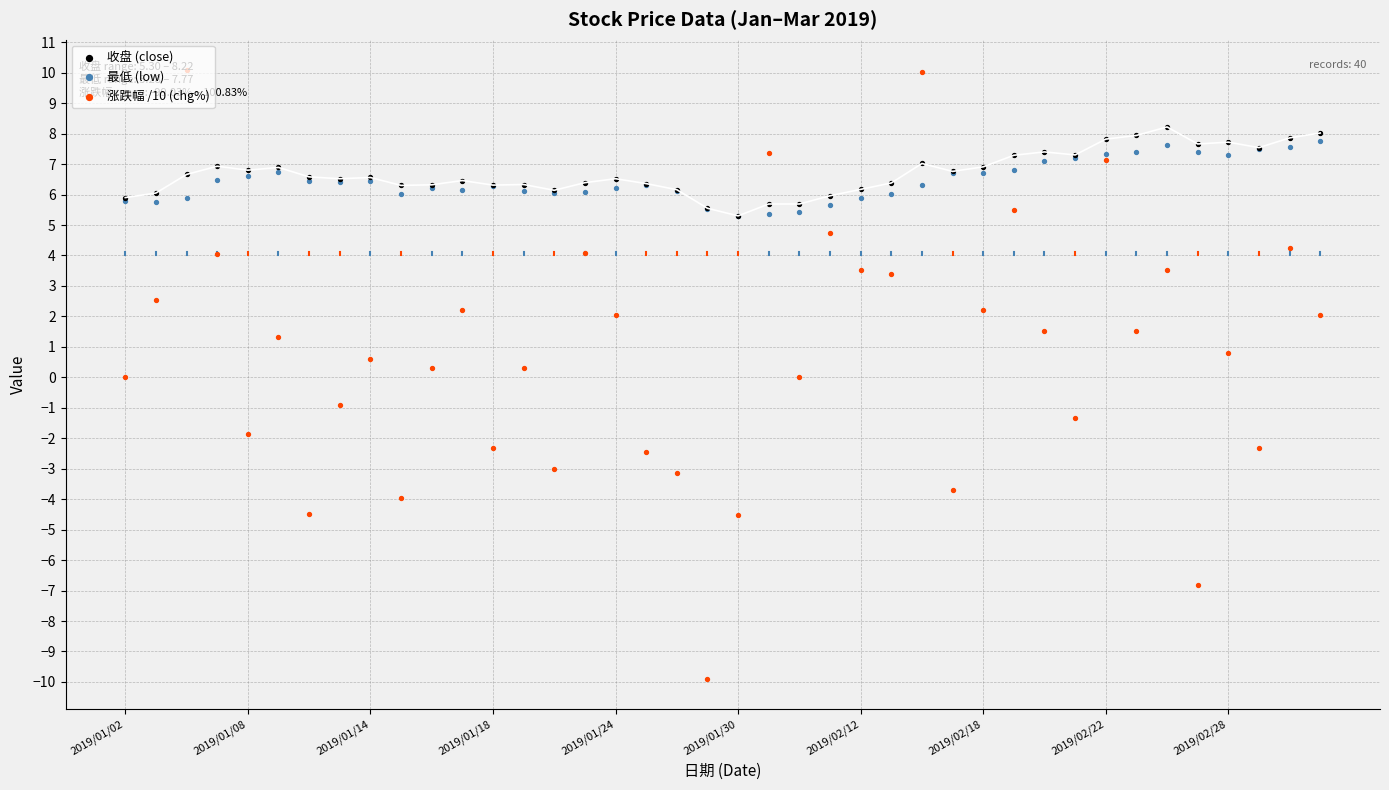

At how many categories does at least one series exceed -9?

40